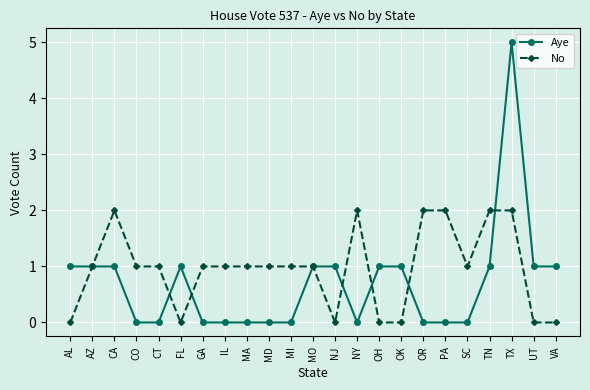

Rank the series by their average value, from lowest to highest.

Aye, No